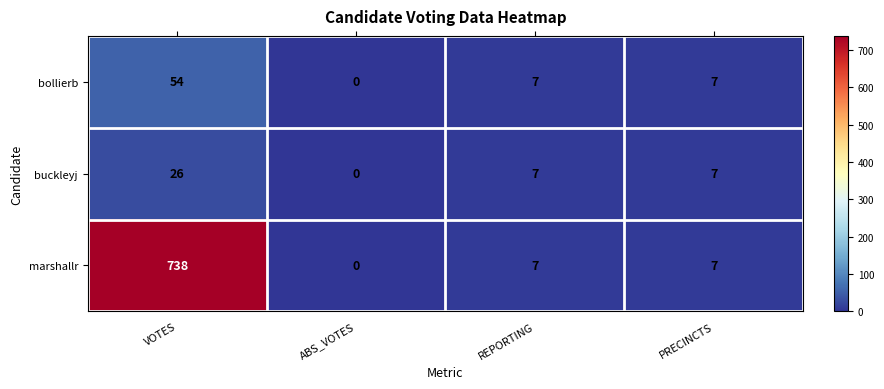

How many values in the marshallr series are below 7?

1